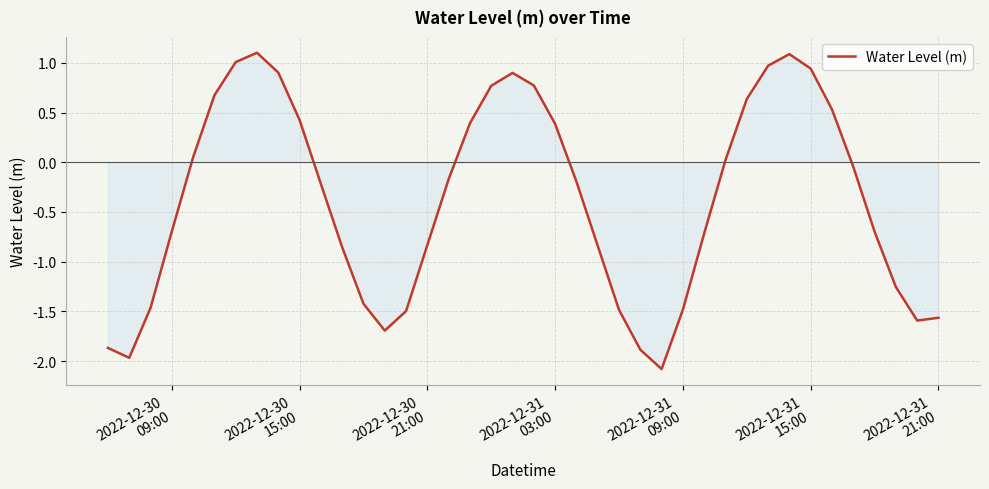

What is the difference between the maximum and minimum values?

3.2